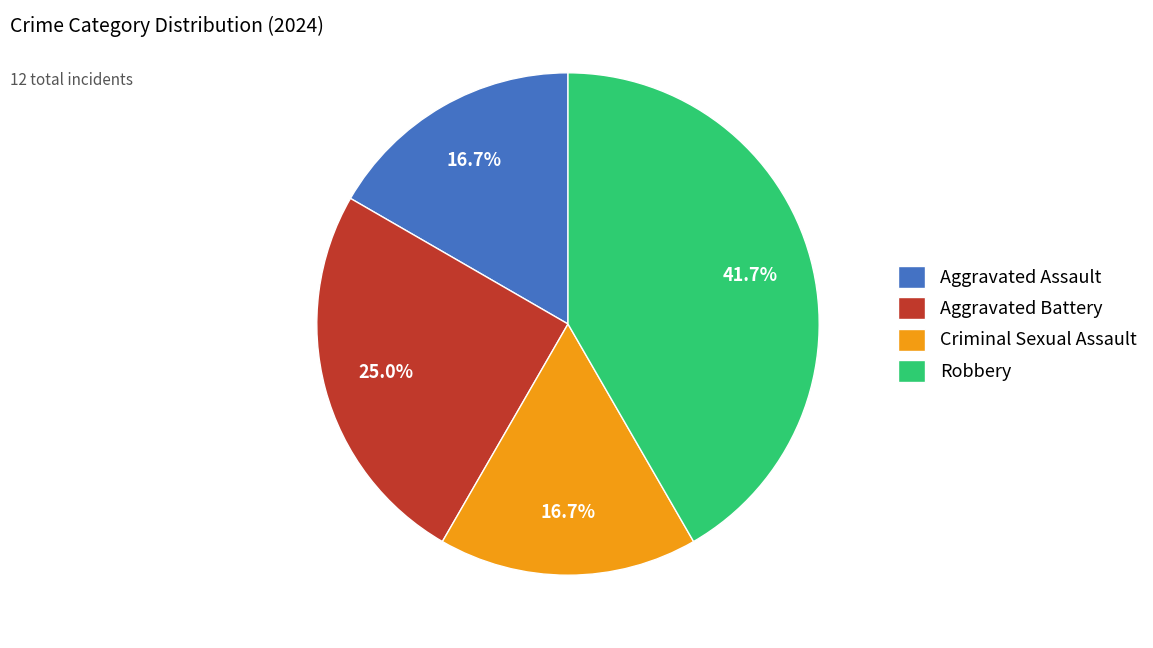

Approximately how many times larger is the value at Criminal Sexual Assault compared to Robbery?

0.4